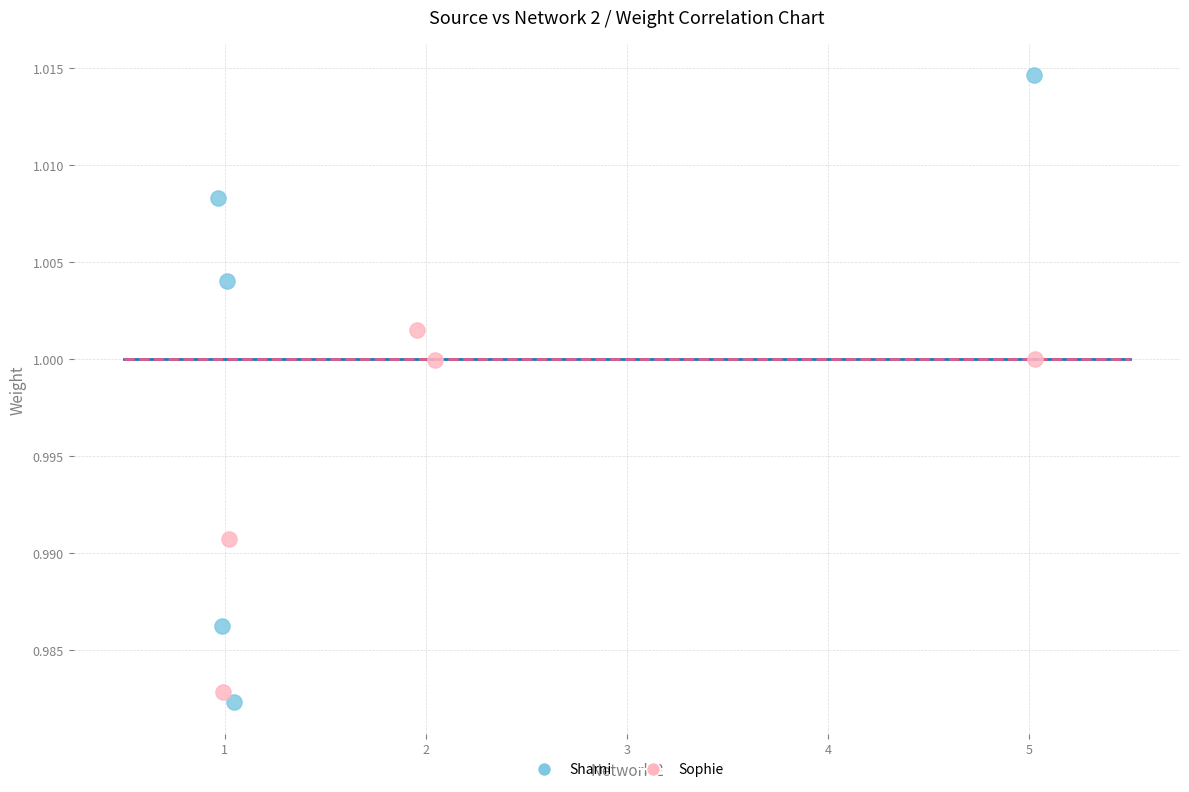

Which series has the largest Y range (max minus min)?

Sharni